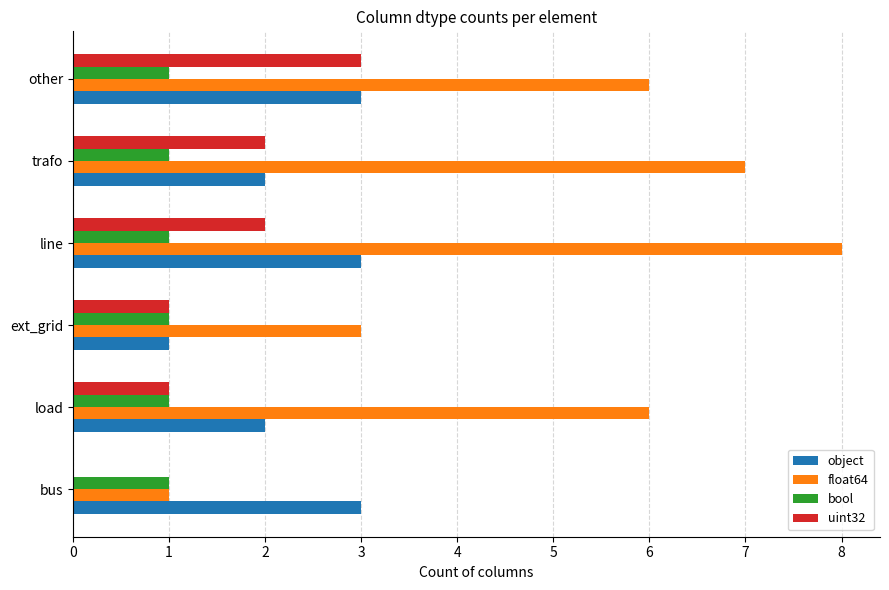

Which series has the largest total across all categories?

float64